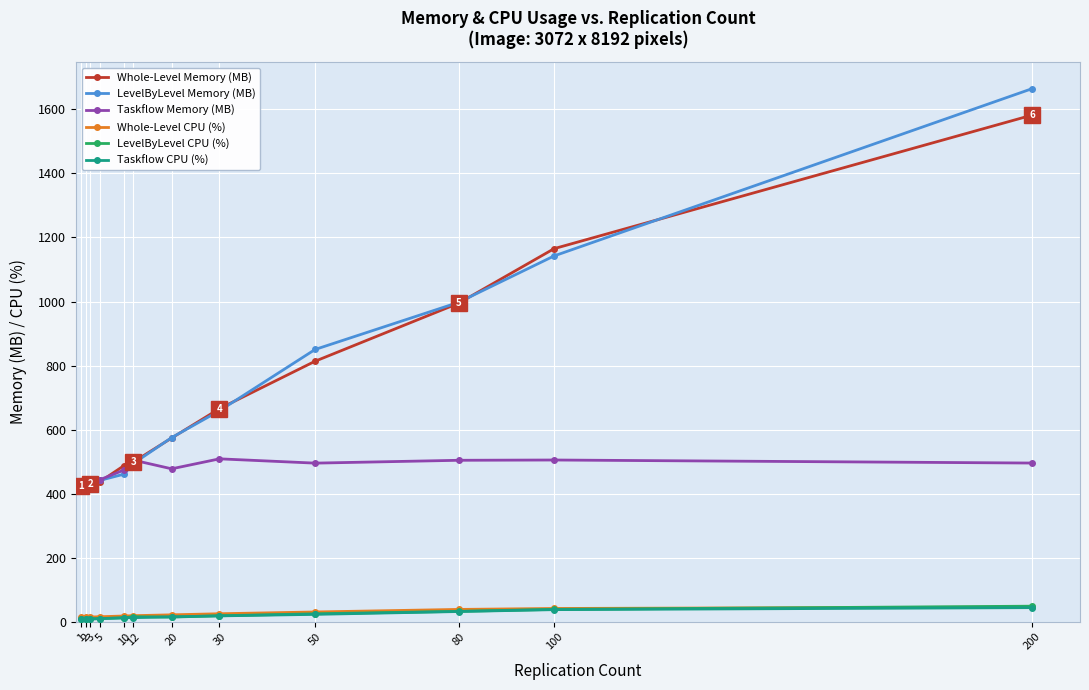

What is the sum of the Taskflow CPU (%) values at 200 and 100?

83.5